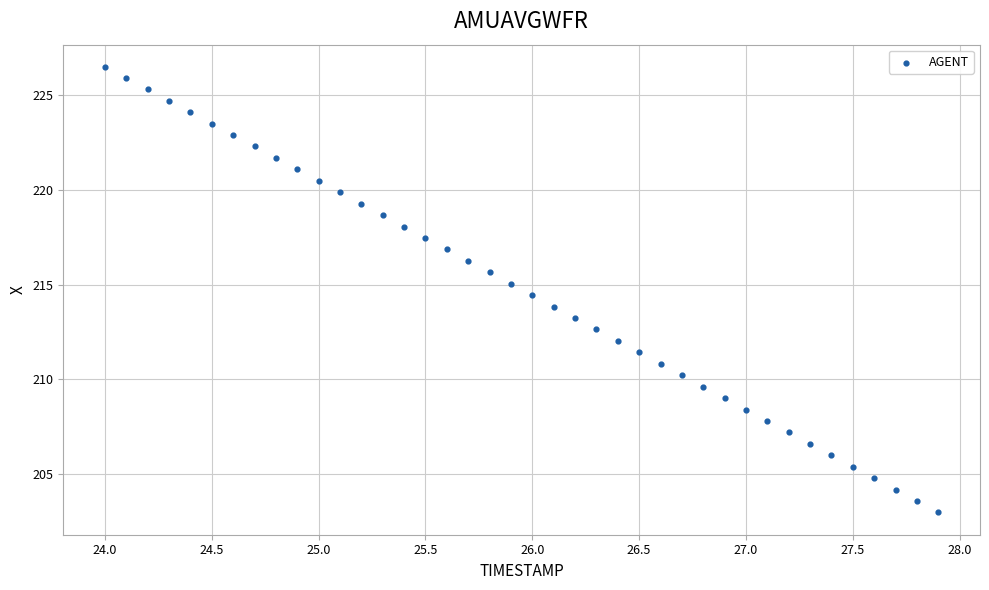

What is the range of Y values (max minus min)?

23.5